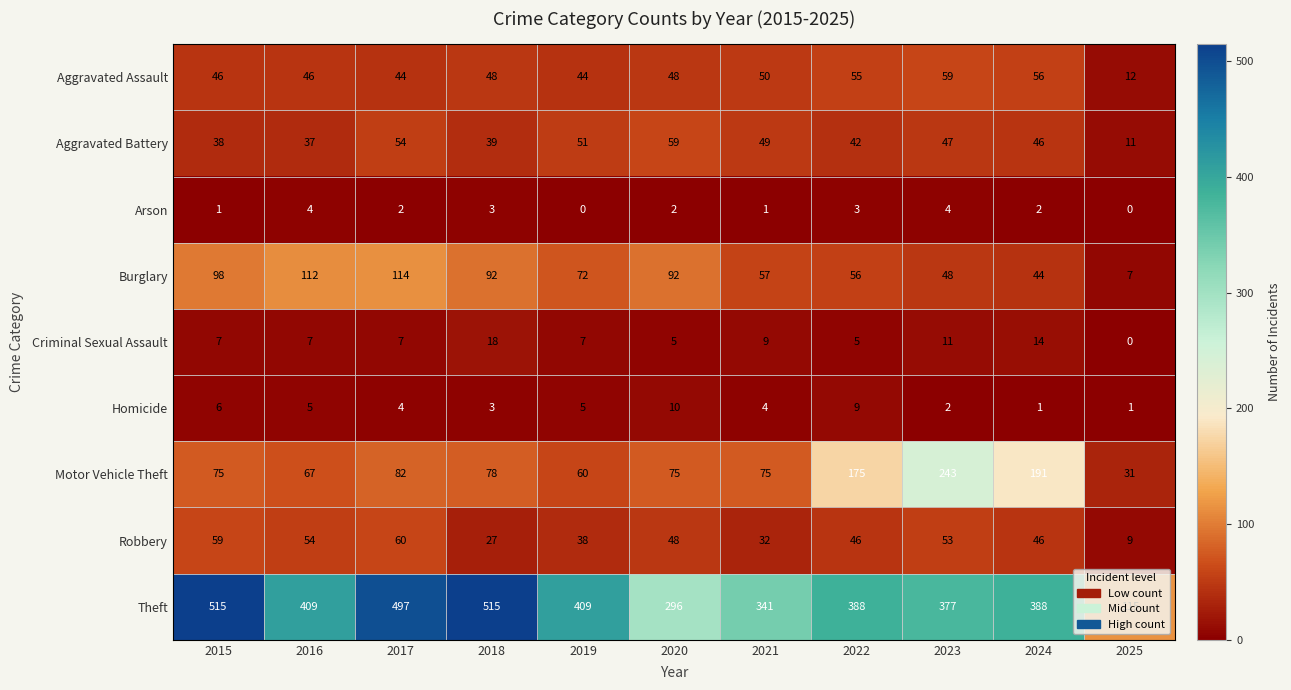

Rank the series at 2017 from lowest to highest value.

Arson, Homicide, Criminal Sexual Assault, Aggravated Assault, Aggravated Battery, Robbery, Motor Vehicle Theft, Burglary, Theft